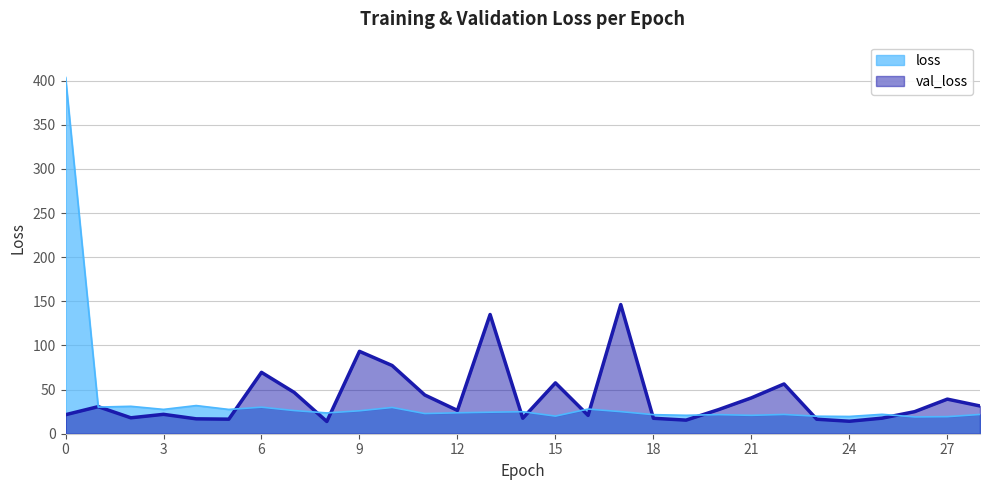

At which category does the chart reach its minimum across all series?

8